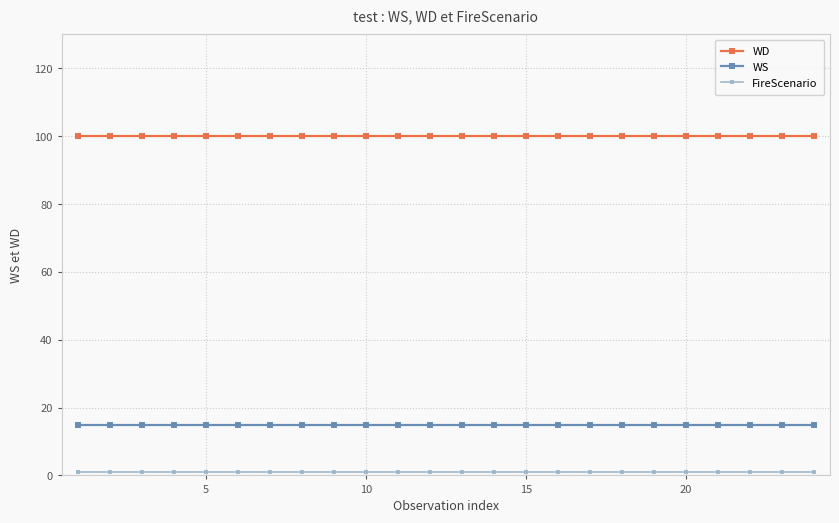

True or false: WD and WS cross at least once.

False